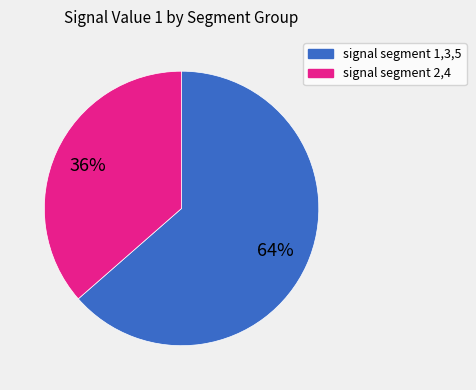

The signal segment 2,4 slice represents 36% of the pie. True or false?

True